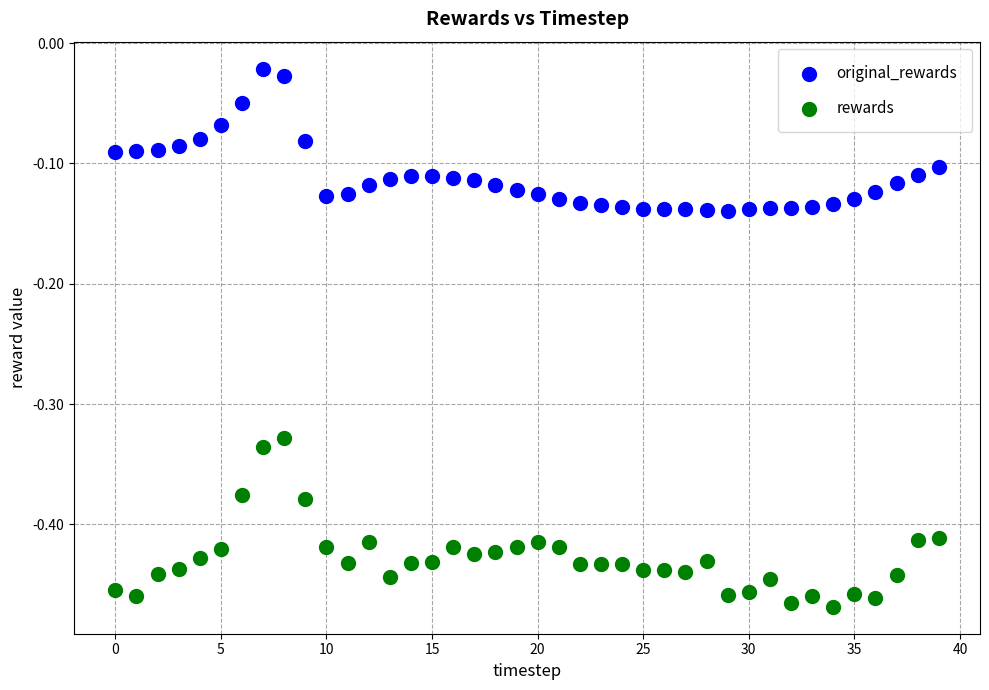

Across all data points, what is the range of Y values (max minus min)?

0.4